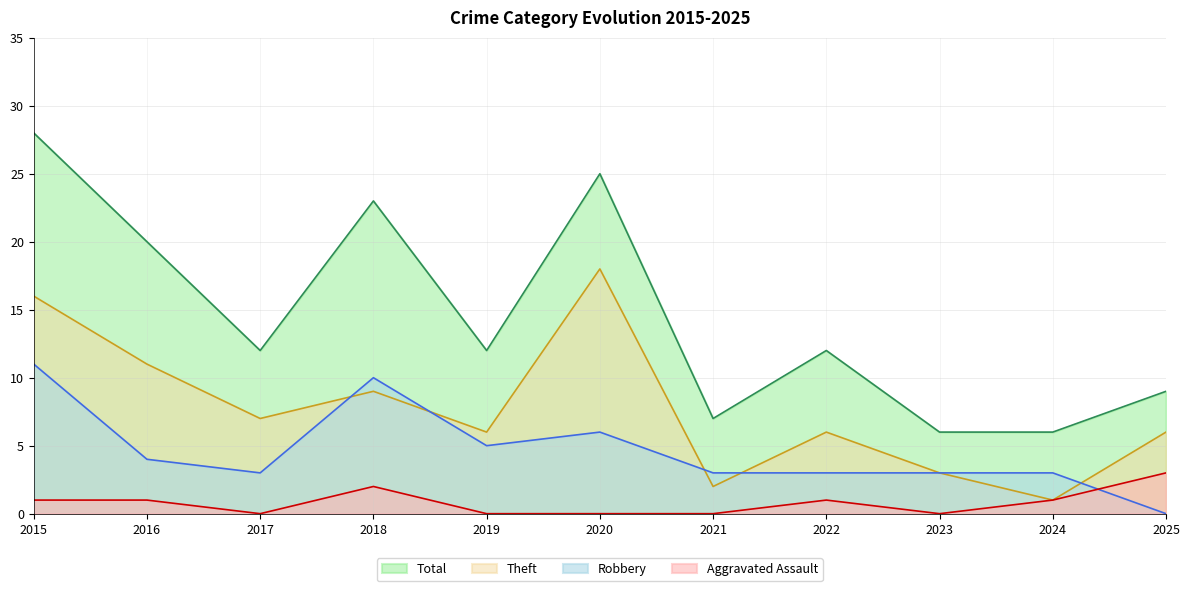

Reading left to right, transcribe all the data shown in this chart.

Aggravated Assault: 1	1	0	2	0	0	0	1	0	1	3
Robbery: 11	4	3	10	5	6	3	3	3	3	0
Theft: 16	11	7	9	6	18	2	6	3	1	6
Total: 28	20	12	23	12	25	7	12	6	6	9